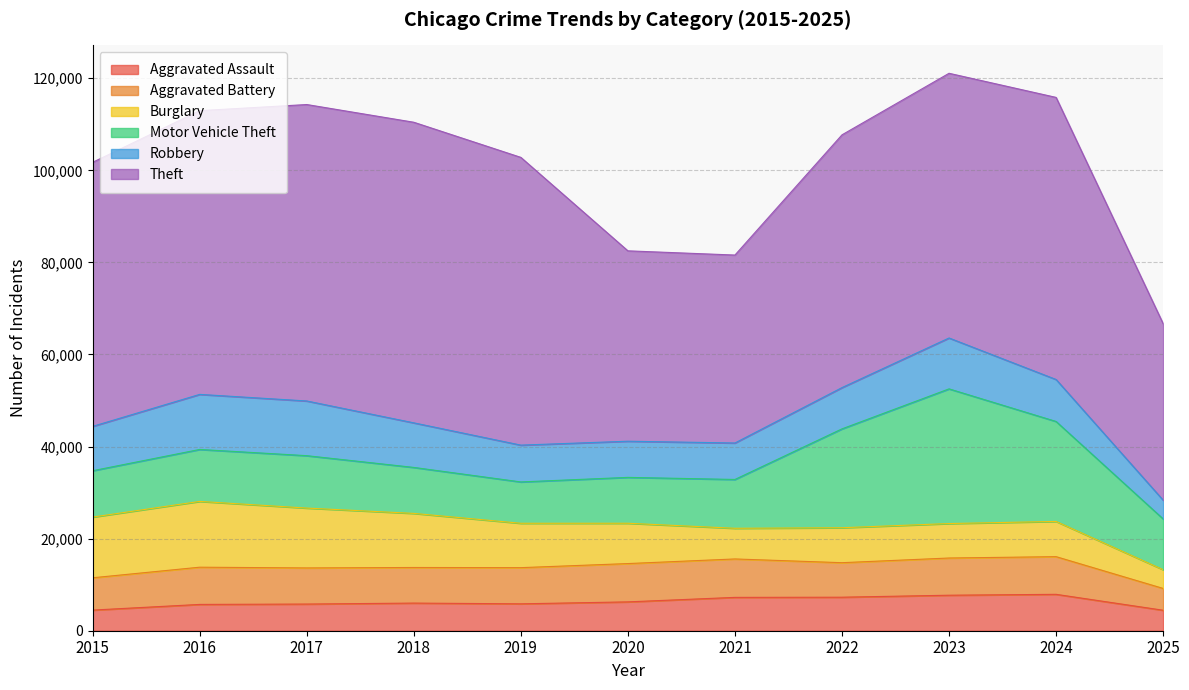

Which category has the lowest value across all series?

2025